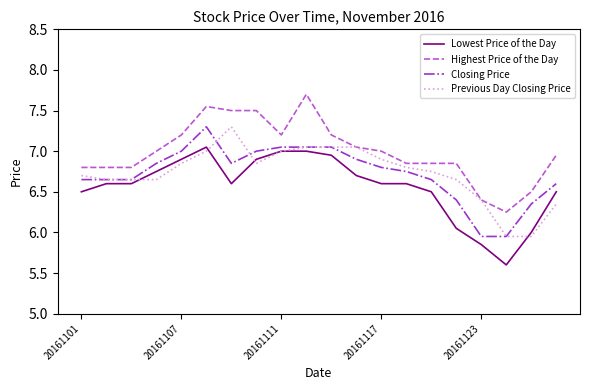

True or false: Closing Price and Highest Price of the Day intersect in this chart.

False